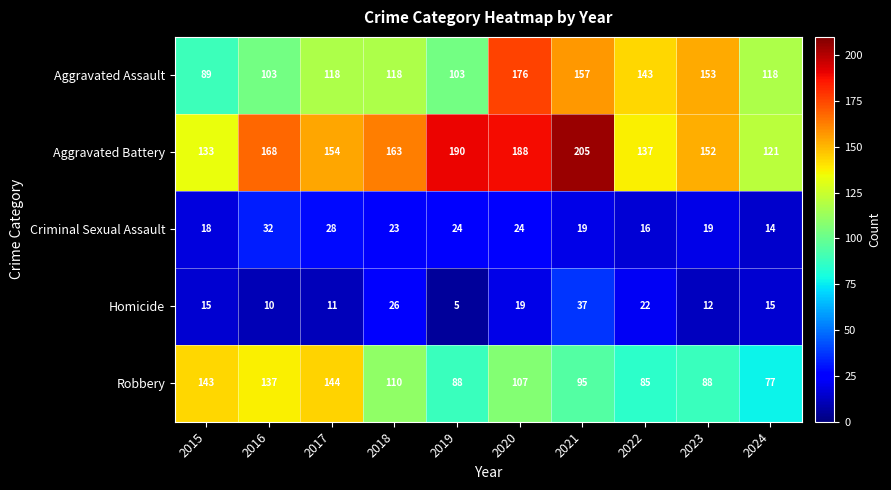

What is the lowest value of the Aggravated Battery series?

121